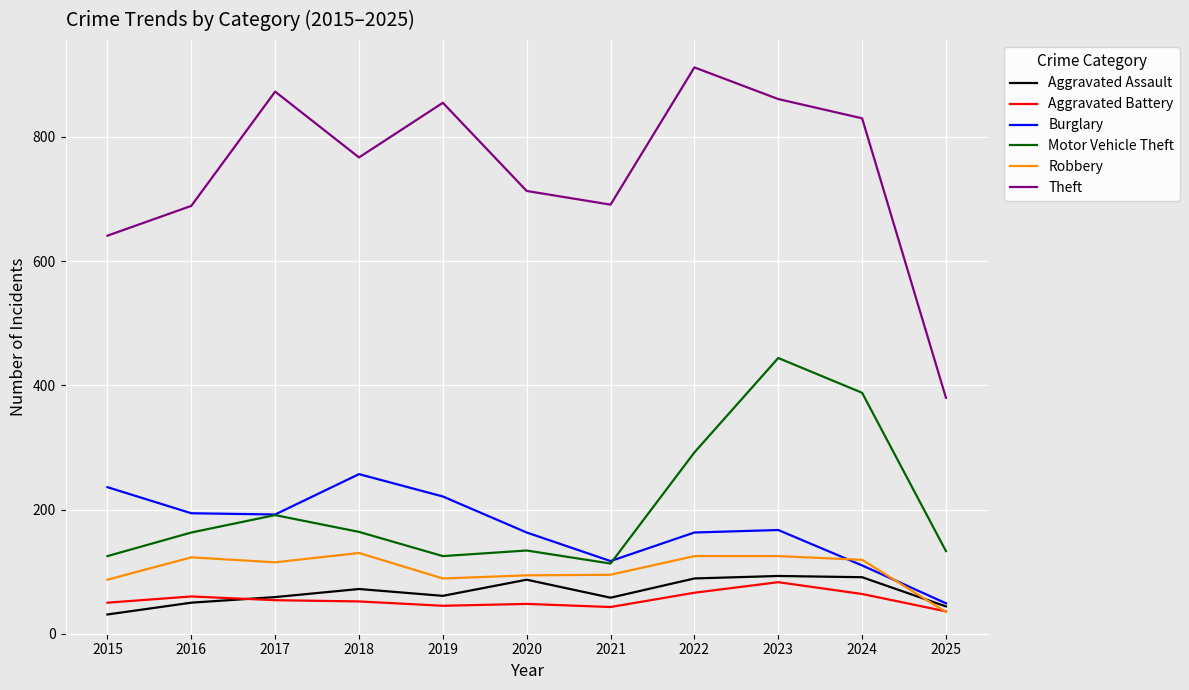

How many lines are shown in the chart?

6